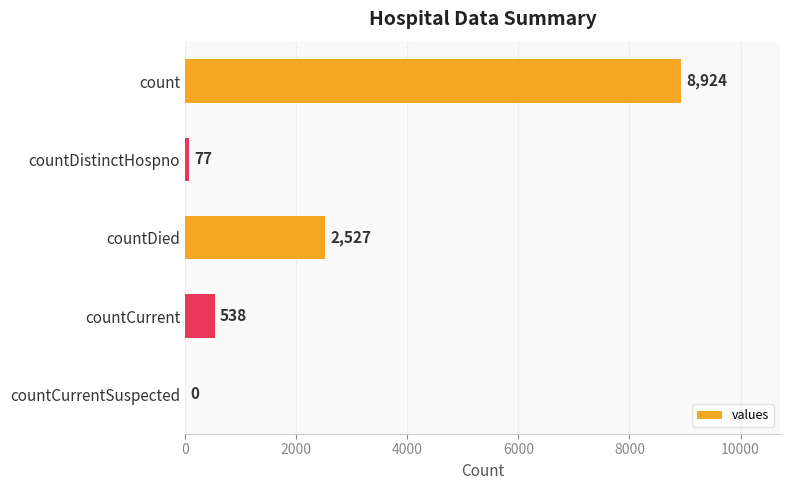

What is the sum of the values at countCurrentSuspected and count?

8924